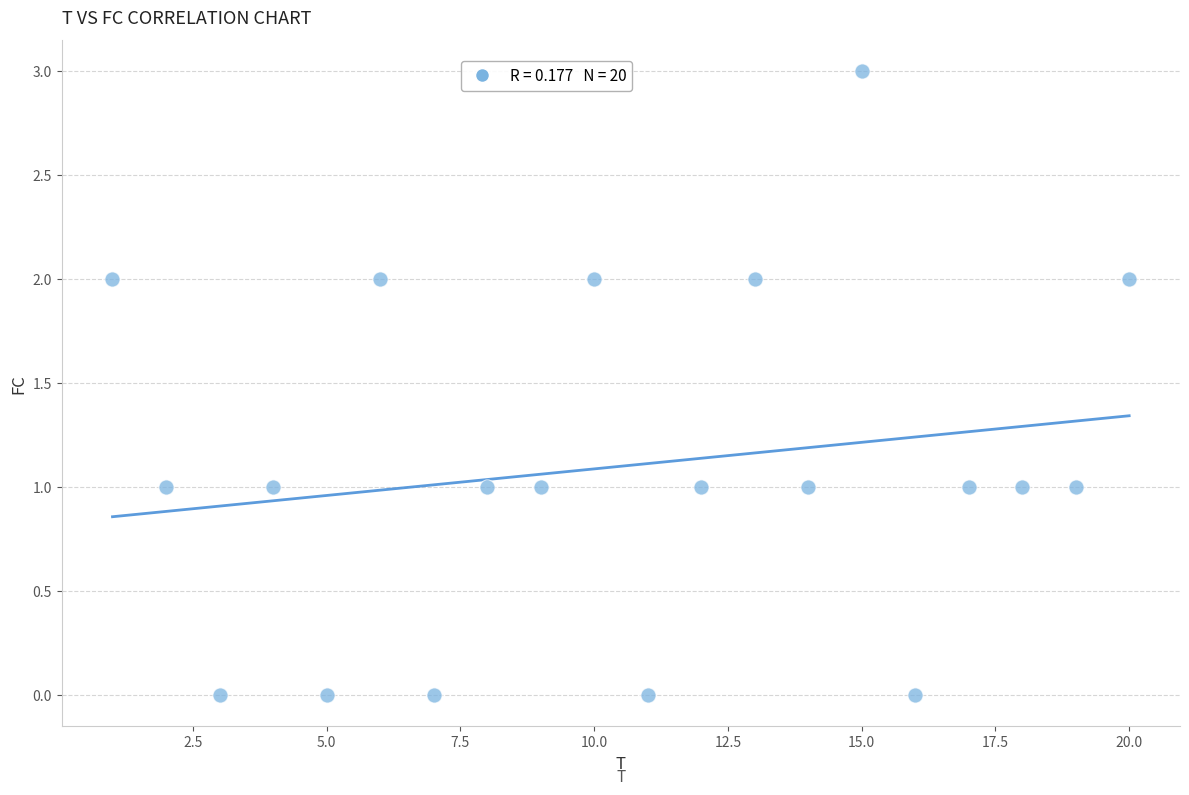

What is the range of X values (max minus min)?

19